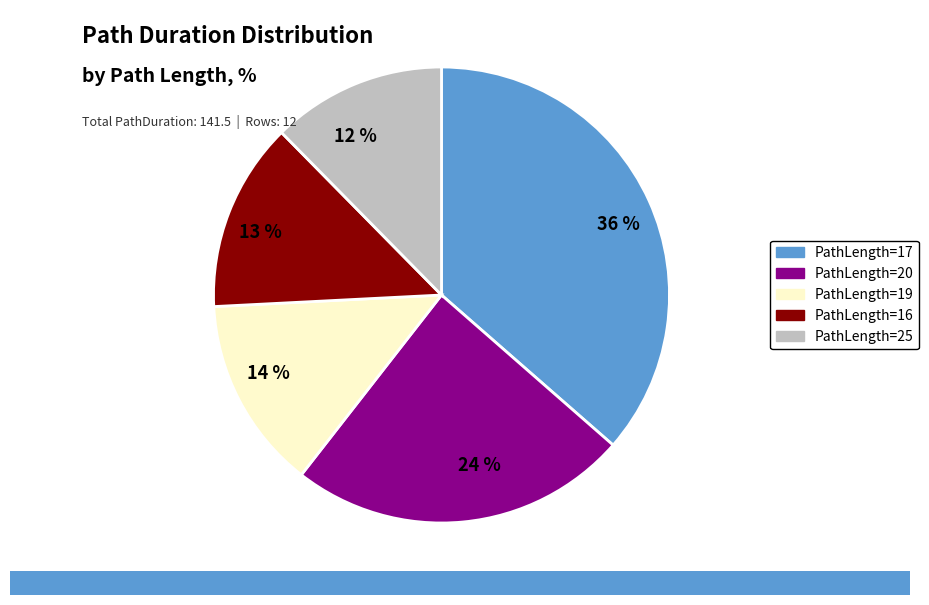

What is the ratio of the value at 13 % to the value at 12 %?

1.1